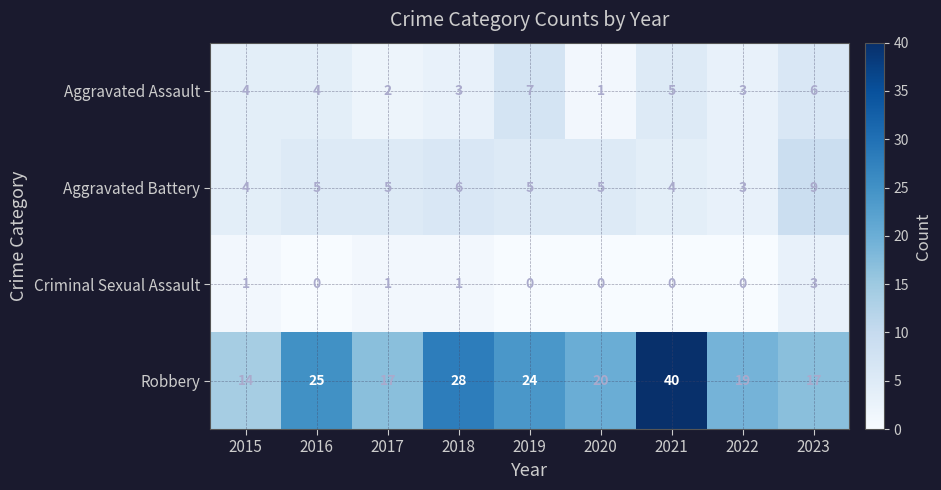

What is the total value across all series at 2015?

23